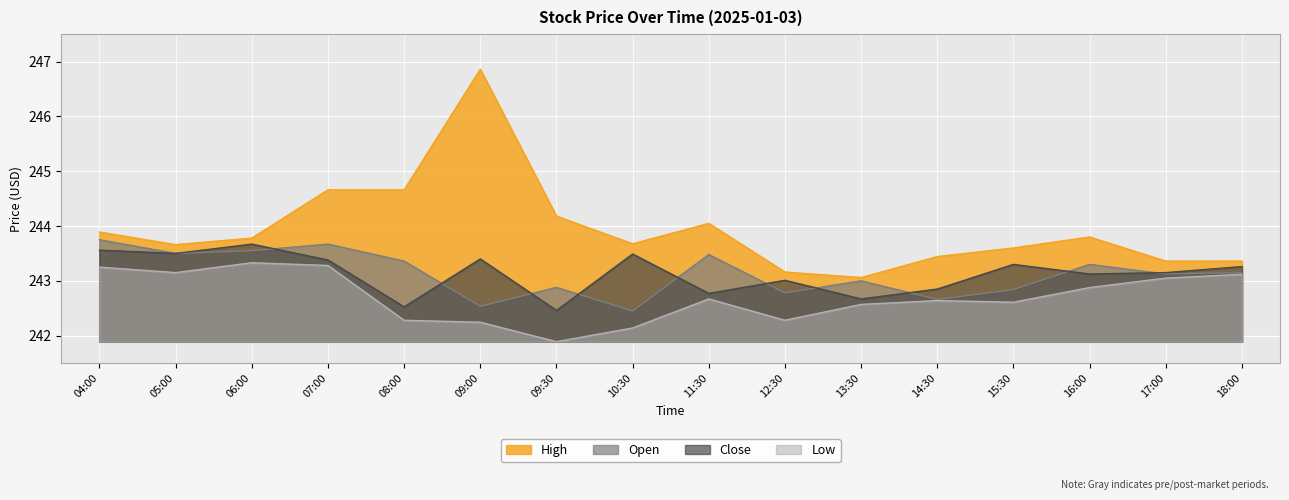

Is it true that Open equals 243.8 at 04:00?

True